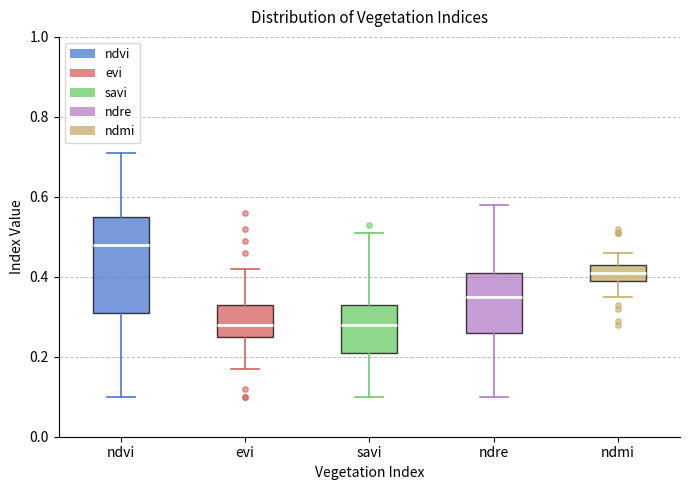

Which box's median line is the highest?

ndvi